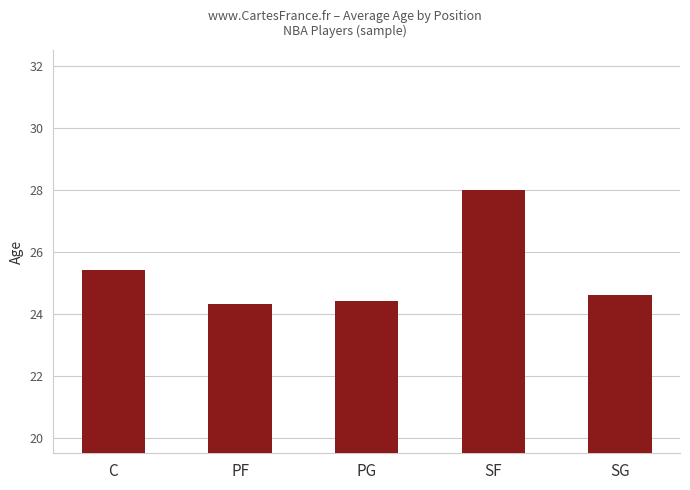

The chart shows a value of 16.4 at PF. True or false?

False